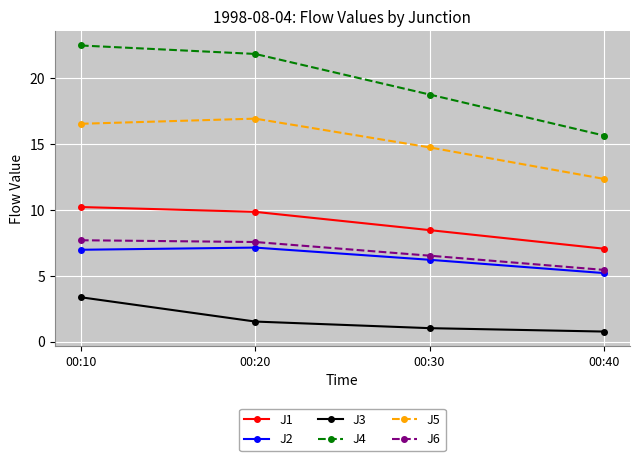

What is the difference between the highest and lowest values at 00:30?

17.7